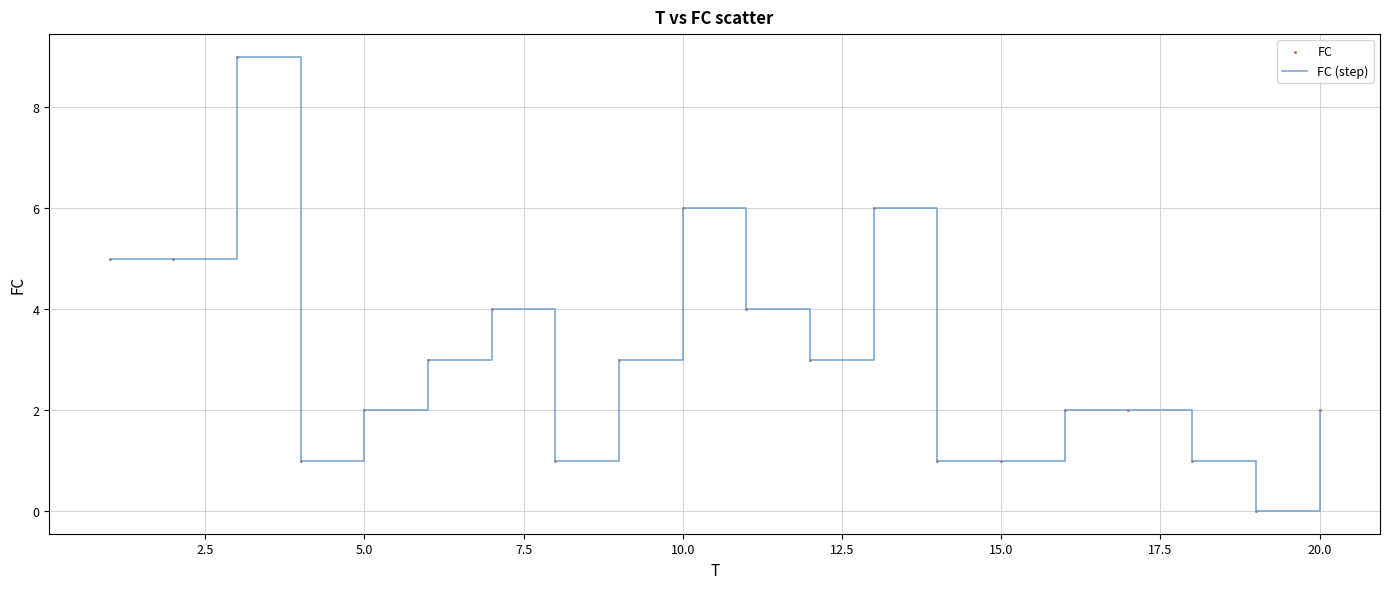

What is the greatest value displayed?

9